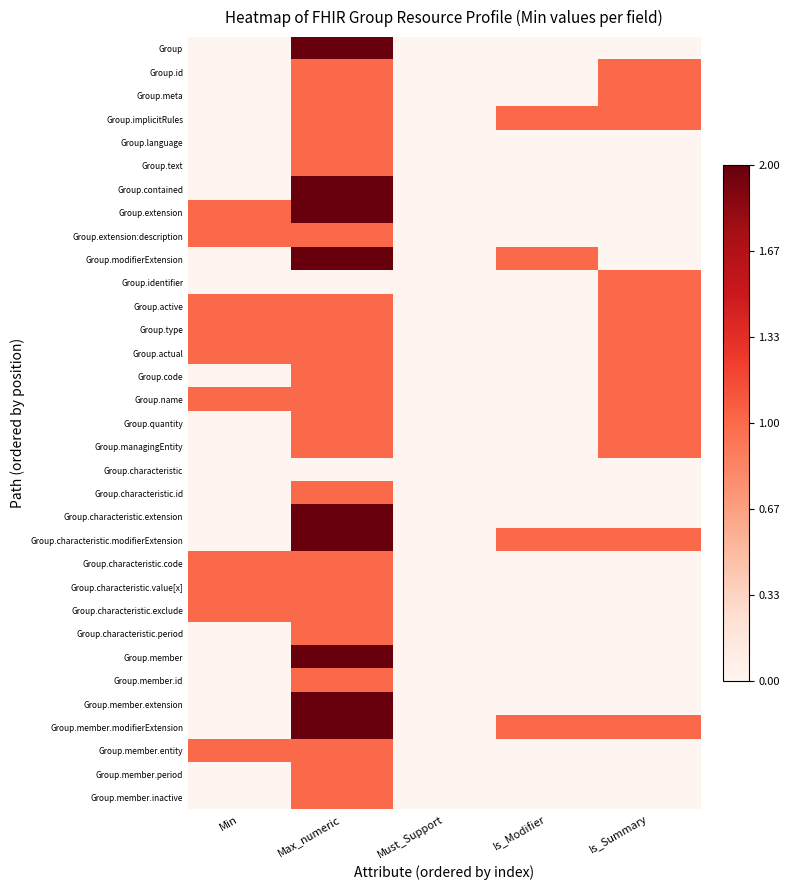

Between Max_numeric and Is_Modifier, which is larger?

Max_numeric